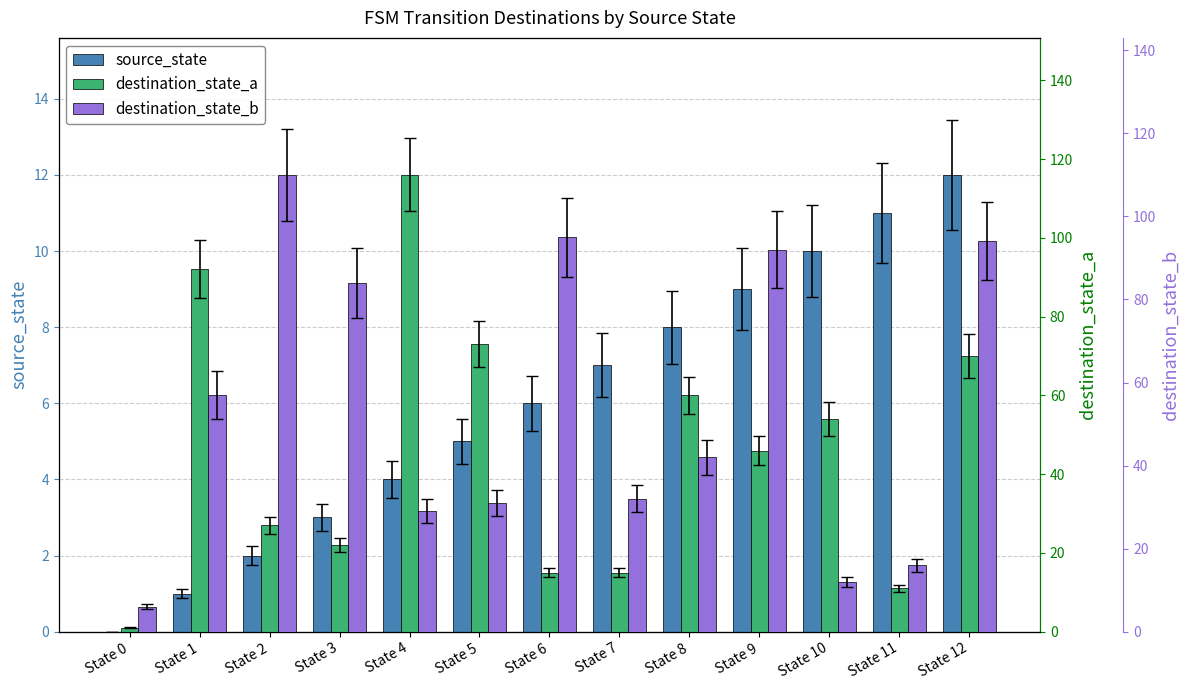

At how many categories does at least one series exceed 5?

13